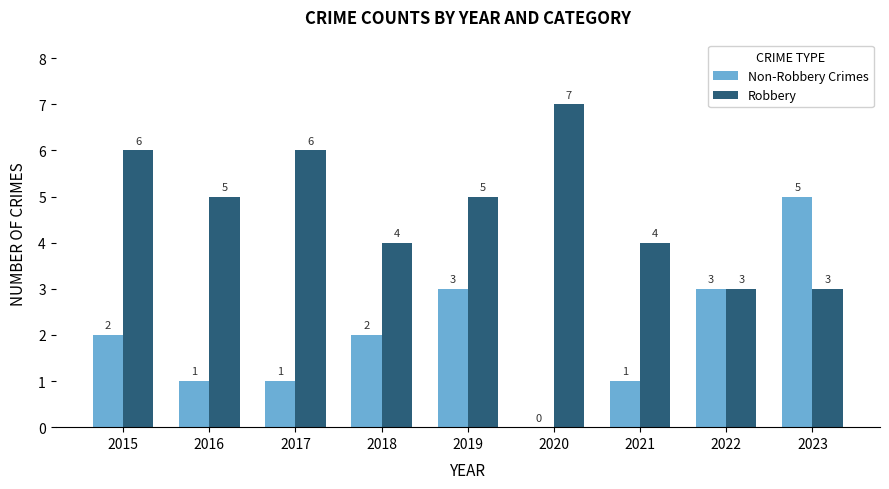

The value of Robbery at 2016 is 5. True or false?

True